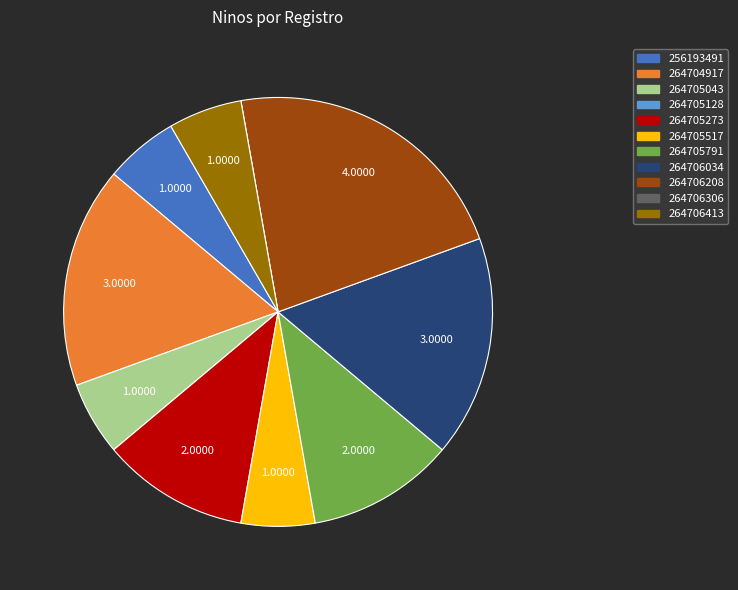

Which has a higher value, 264706208 or 256193491?

264706208